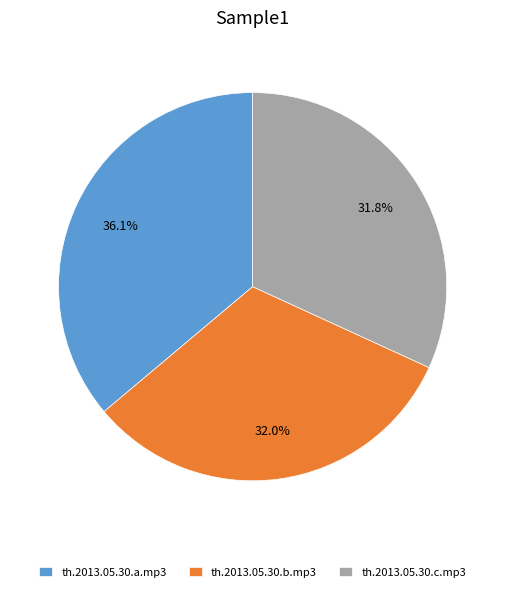

True or false: th.2013.05.30.a.mp3 accounts for 45% of the total.

False